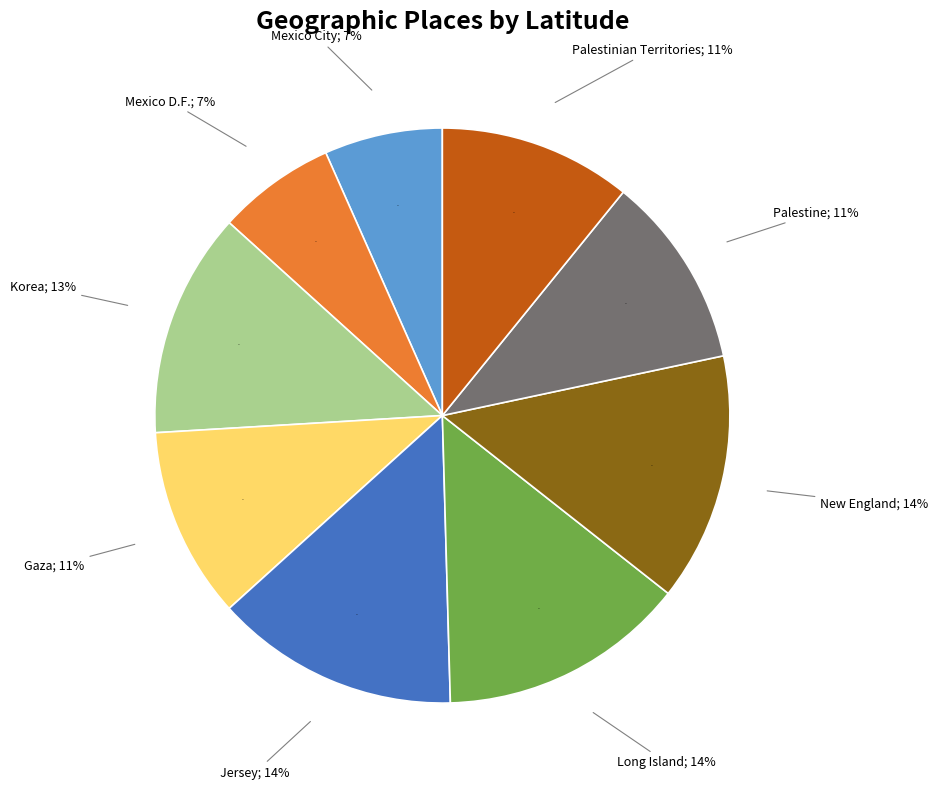

What is the largest slice in the pie chart?

New England